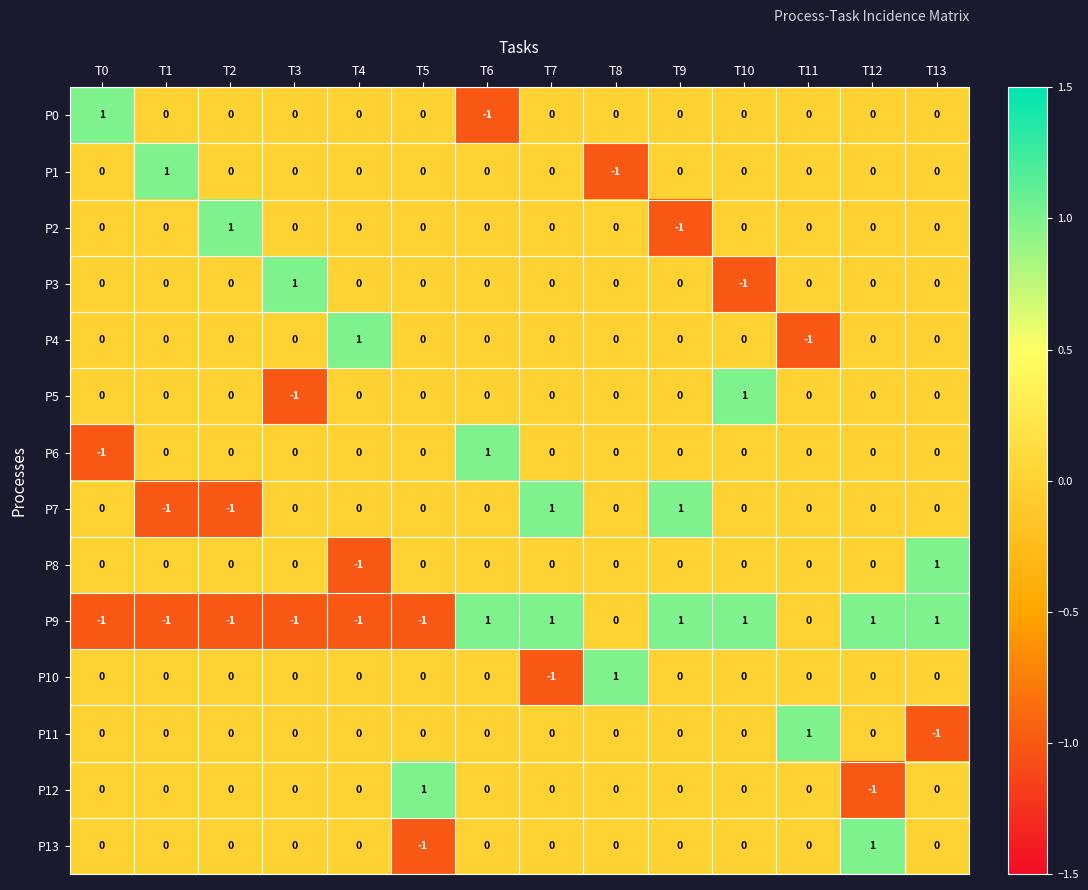

The P8 series shows 0 at T10. True or false?

True